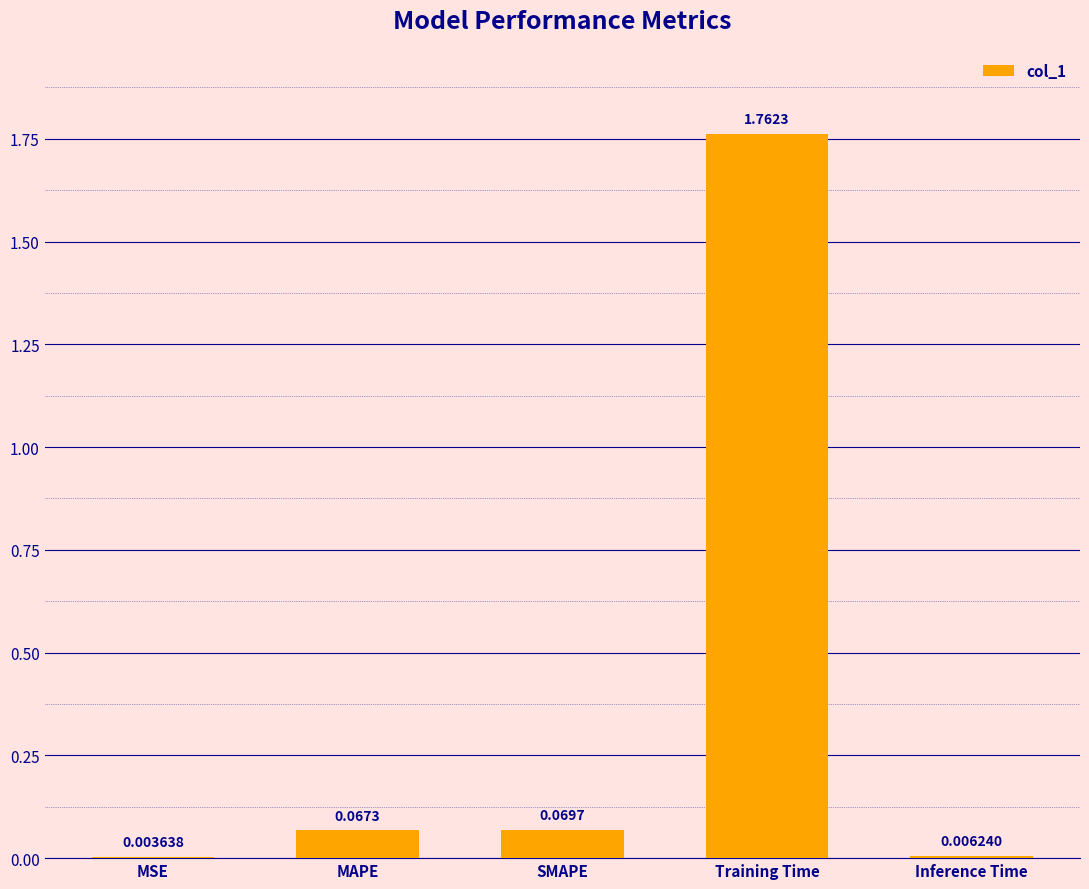

At which label is the value closest to 0?

MSE